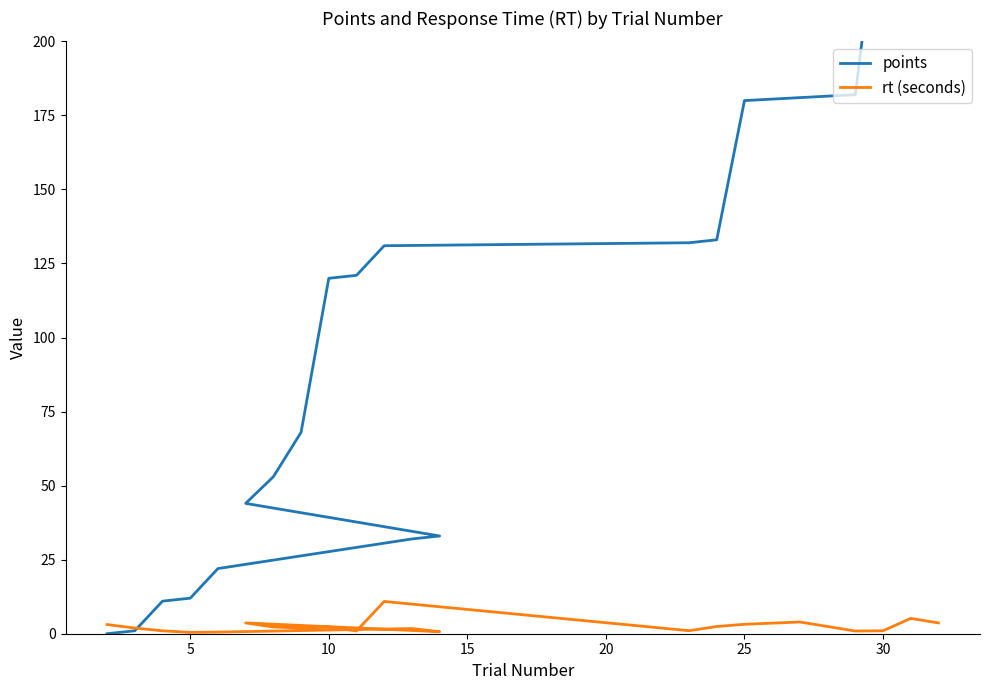

Reading left to right, transcribe all the data shown in this chart.

points: 0.0	1.0	11.0	12.0	22.0	32.0	33.0	44.0	53.0	68.0	120.0	121.0	131.0	132.0	133.0	180.0	181.0	182.0	257.0	258.0	259.0
rt (seconds): 3.1	1.9	1.0	0.5	0.6	1.7	0.7	3.6	2.3	1.9	2.2	0.9	10.9	1.0	2.4	3.2	4.0	0.9	1.0	5.2	3.6